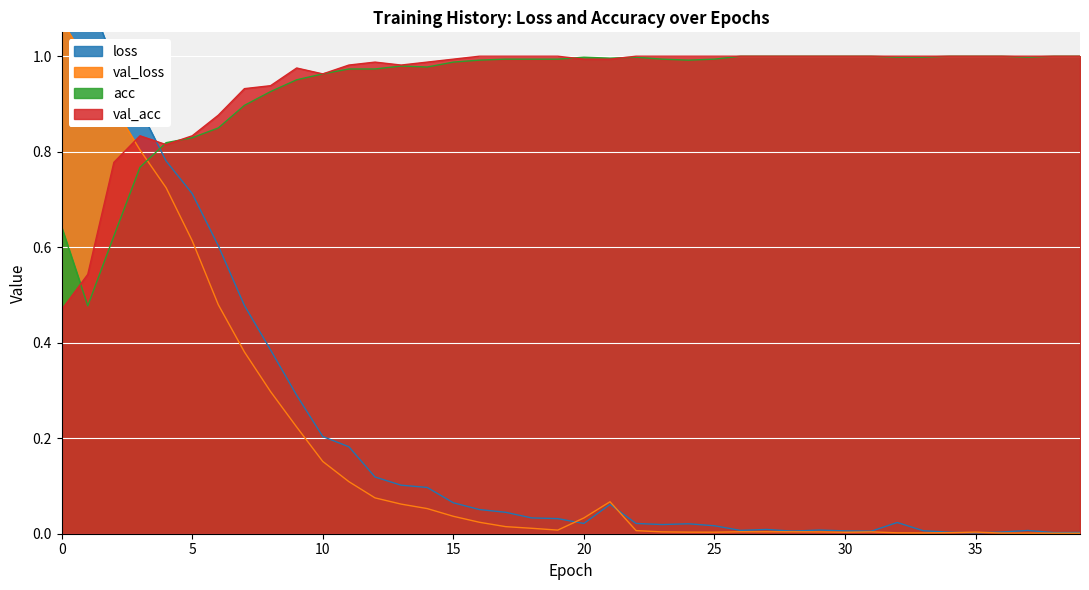

Which series ends up on top after the final intersection of loss and val_loss?

loss